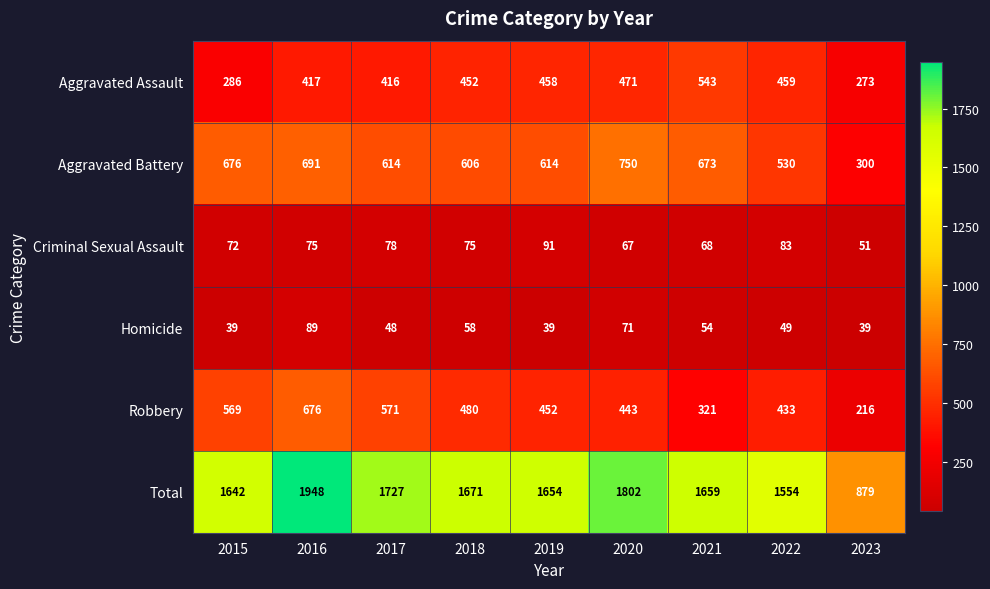

Which series has the widest spread of values?

Total